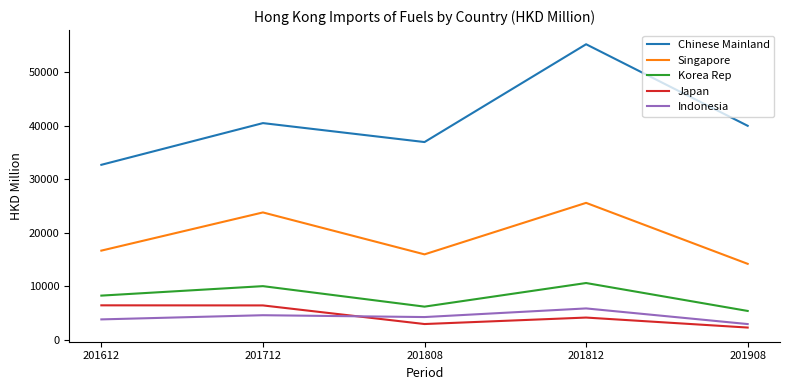

What is the sum of all Indonesia values?

21230.1